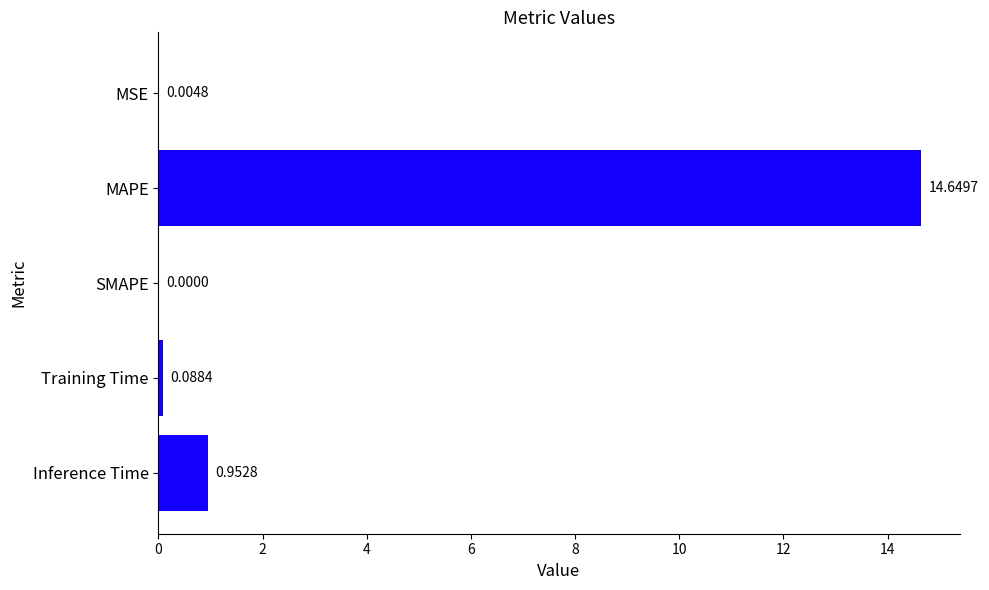

Which has a higher value, MSE or Inference Time?

Inference Time